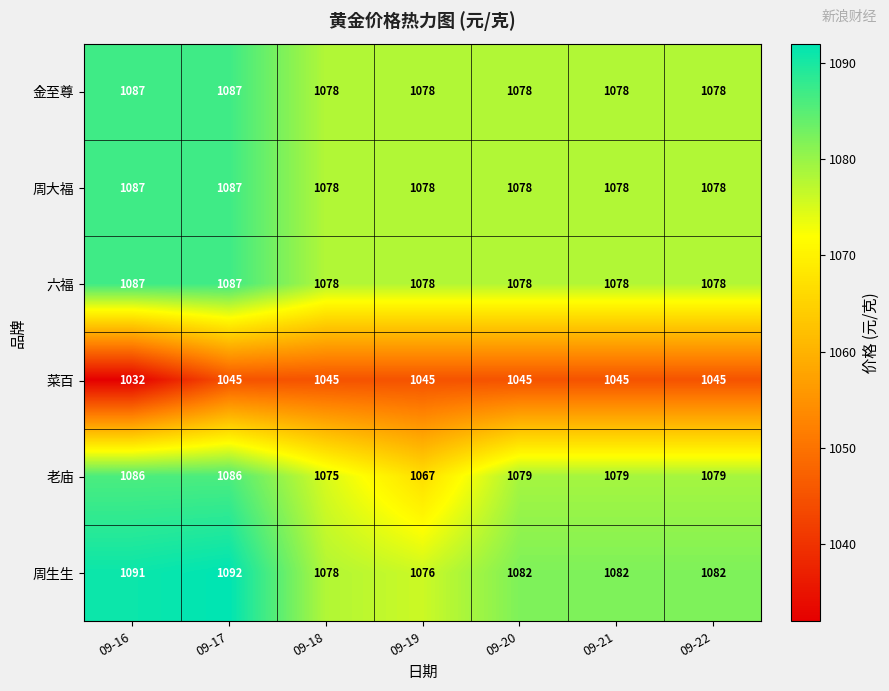

Which series changed the most between 09-18 and 09-19?

老庙